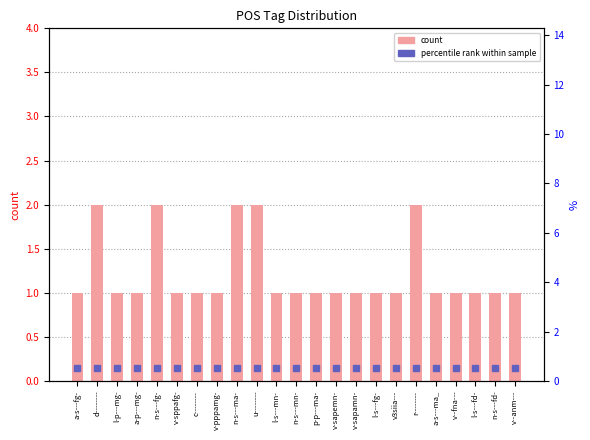

What is the value of the 3rd bar from the left?

1